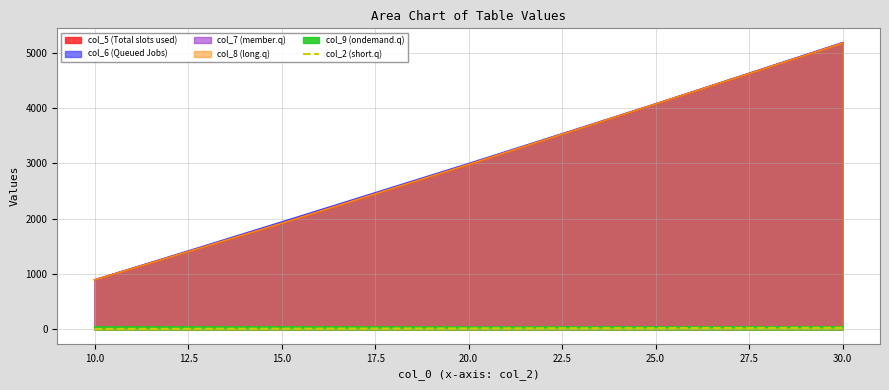

What is the minimum value shown in the chart?

10